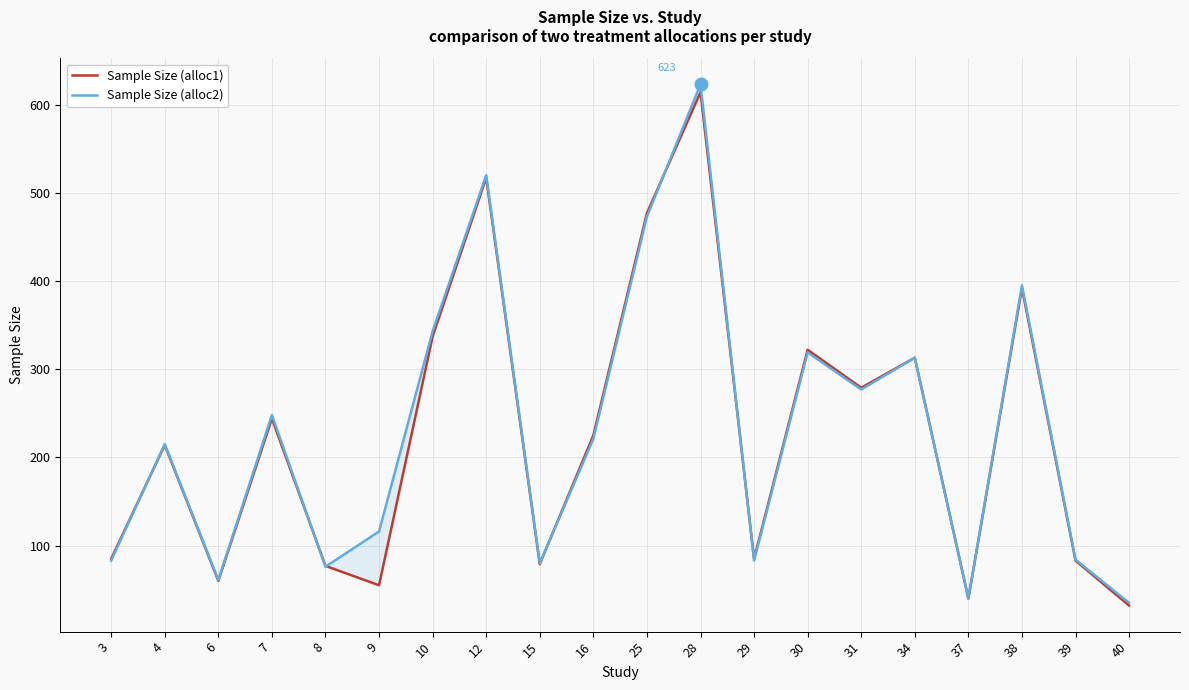

The value of Sample Size (alloc2) at 28 is 1096. True or false?

False